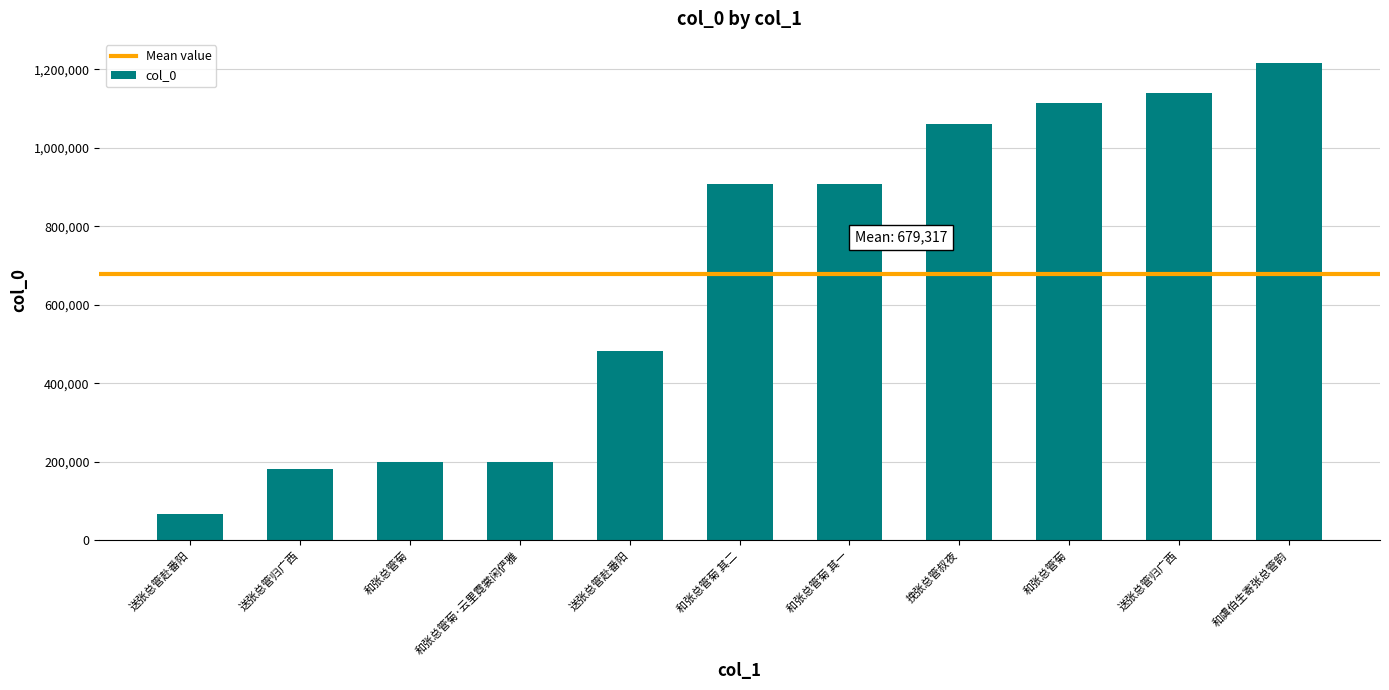

How many categories are shown in the chart?

11